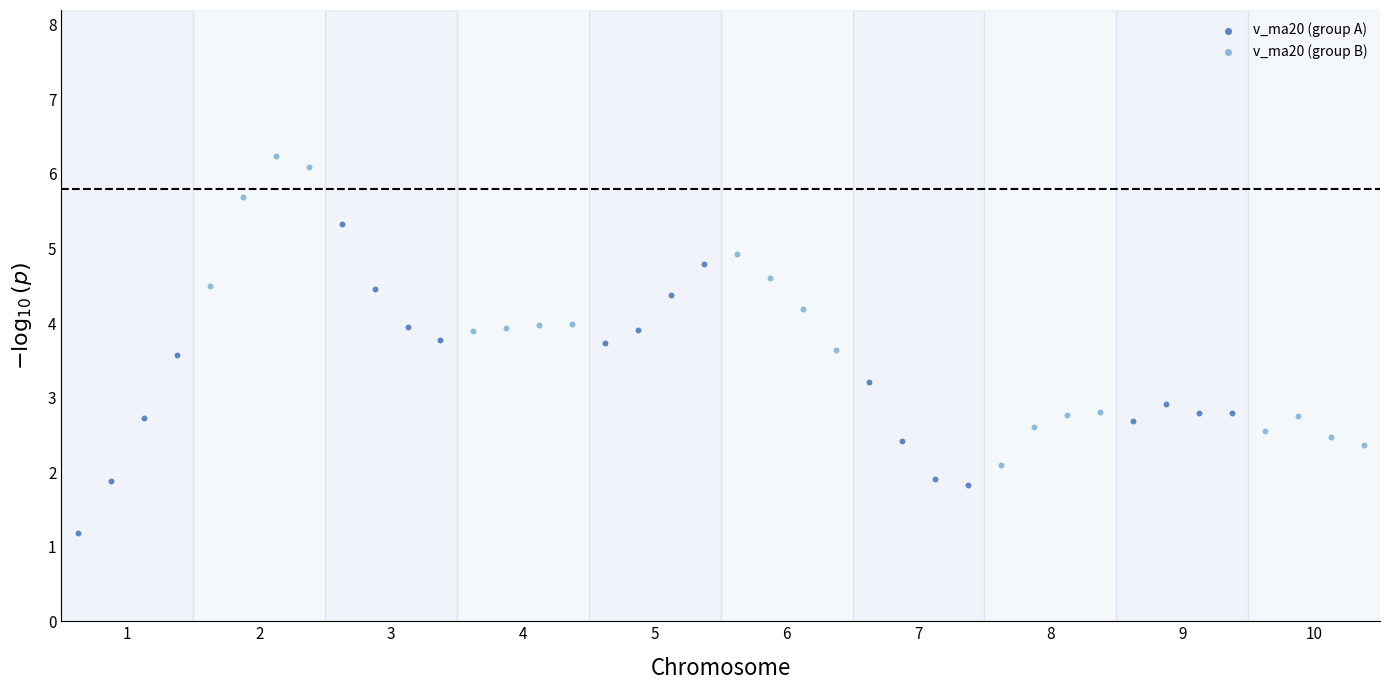

What are all the series names shown in the legend?

v_ma20 (group A), v_ma20 (group B)